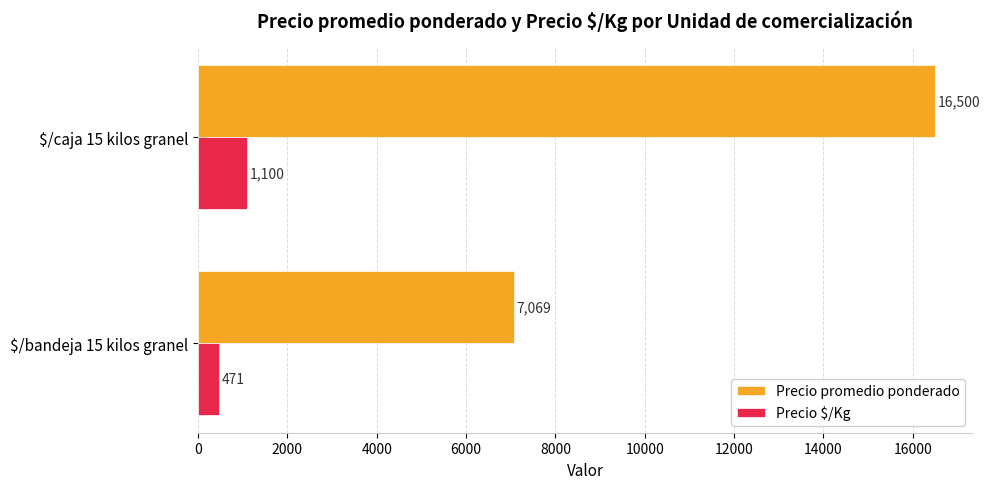

Is it true that Precio promedio ponderado equals 2668 at $/bandeja 15 kilos granel?

False